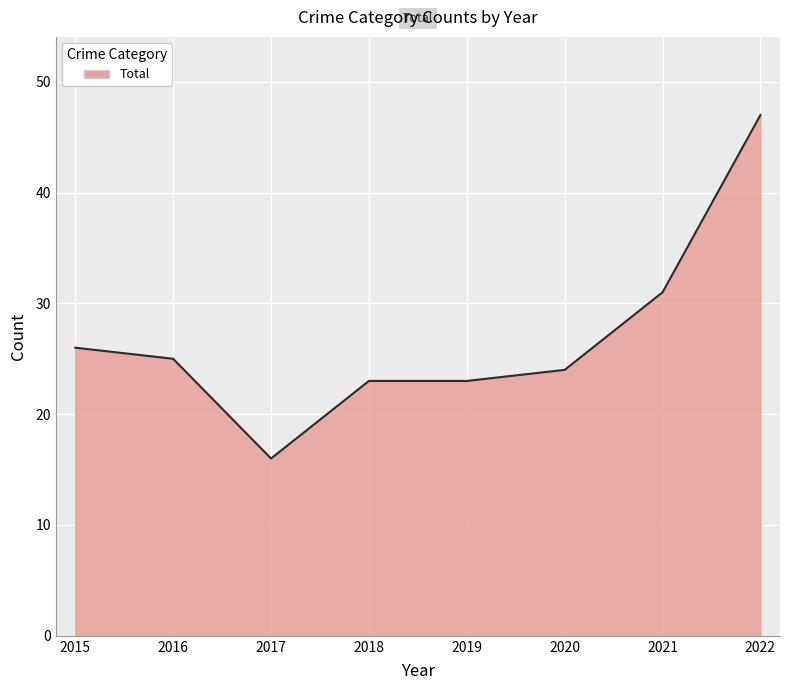

The value at 2022 is 27. True or false?

False